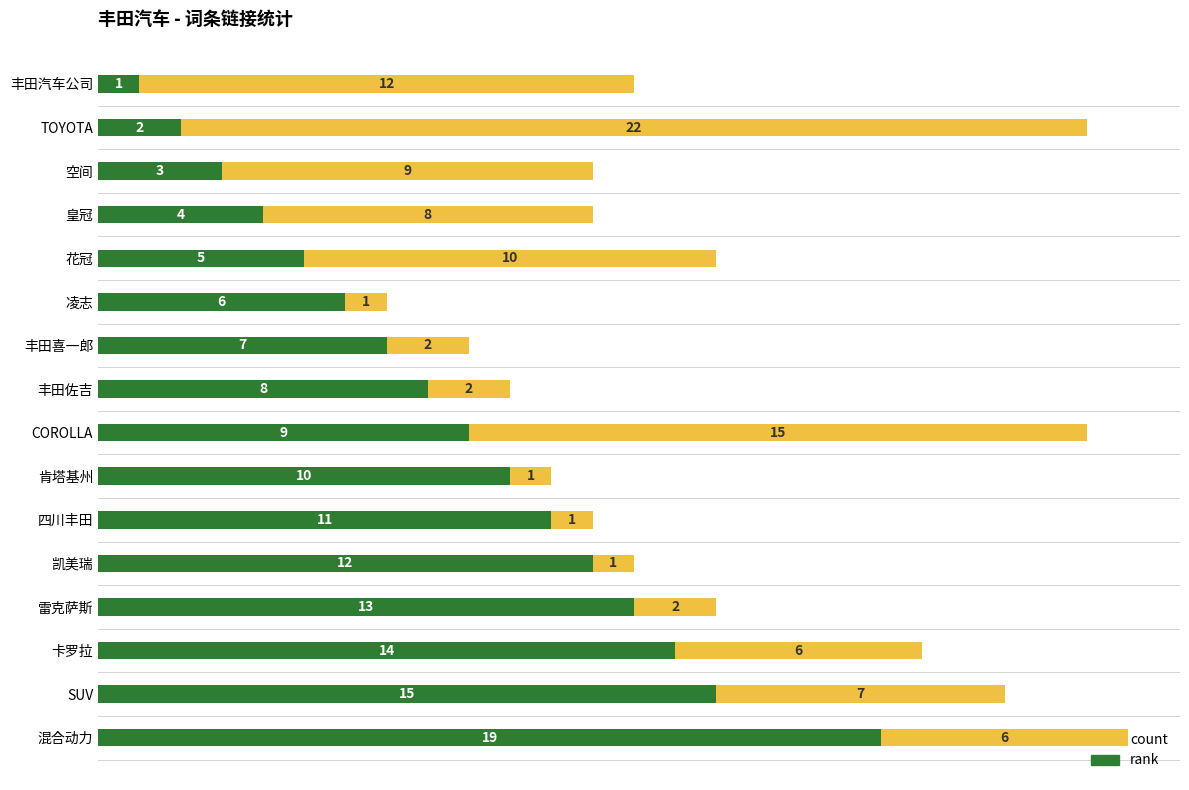

The rank series shows 7 at 丰田喜一郎. True or false?

True